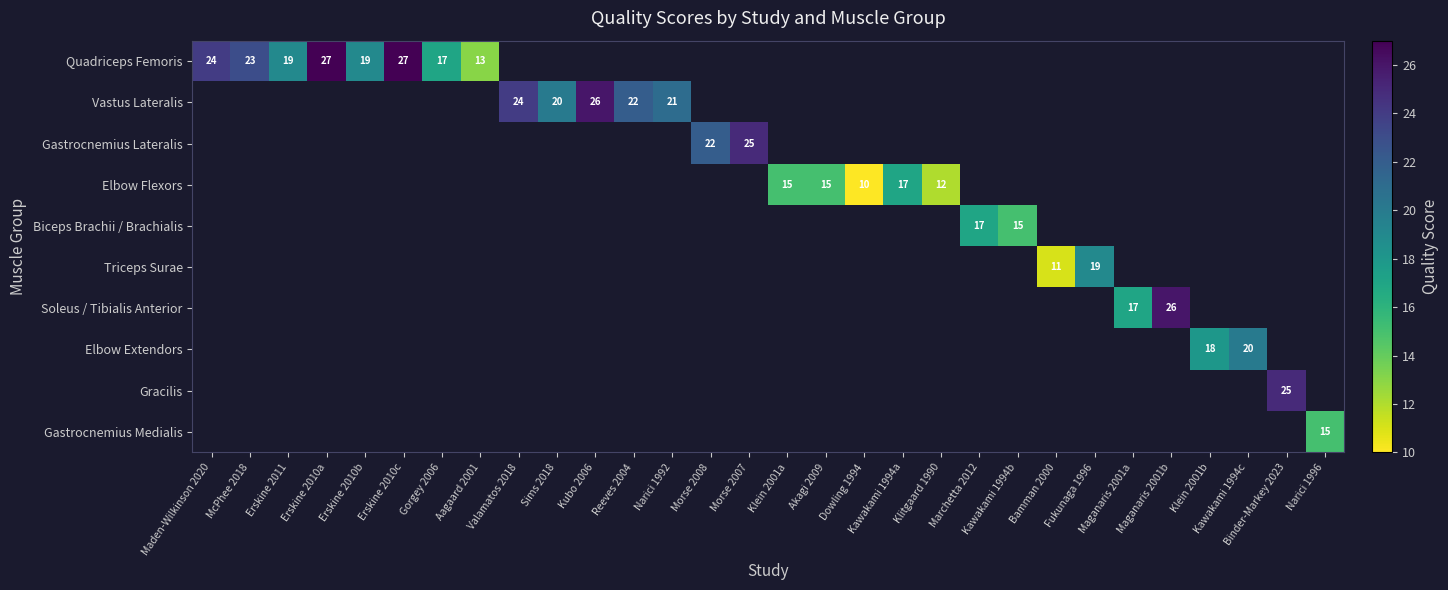

Is it true that Quadriceps Femoris equals 27.0 at Erskine 2010c?

True